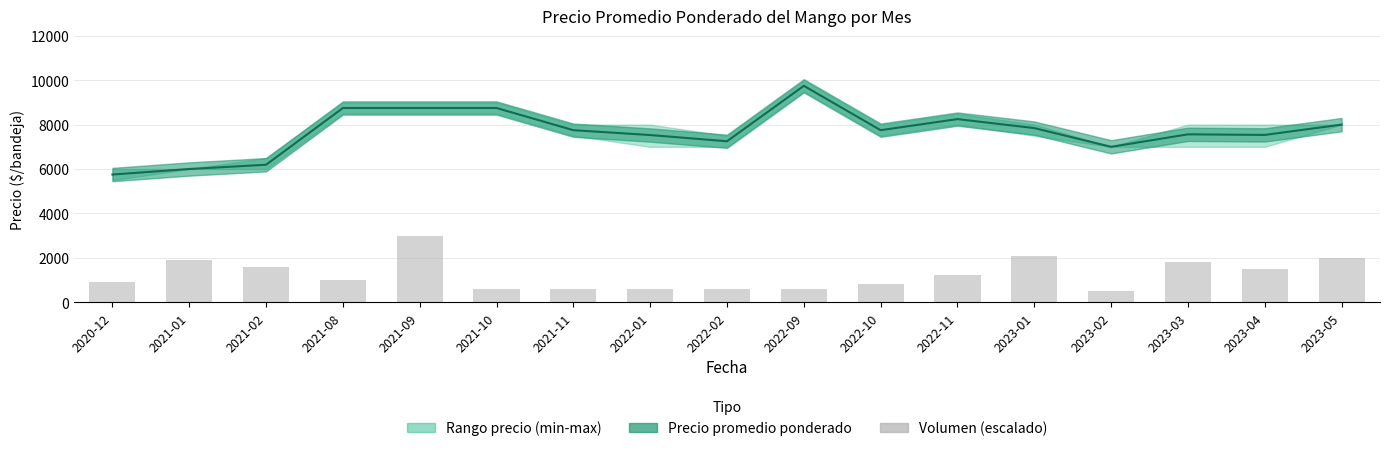

What is the change in value from 2023-03 to 2023-05?

+200